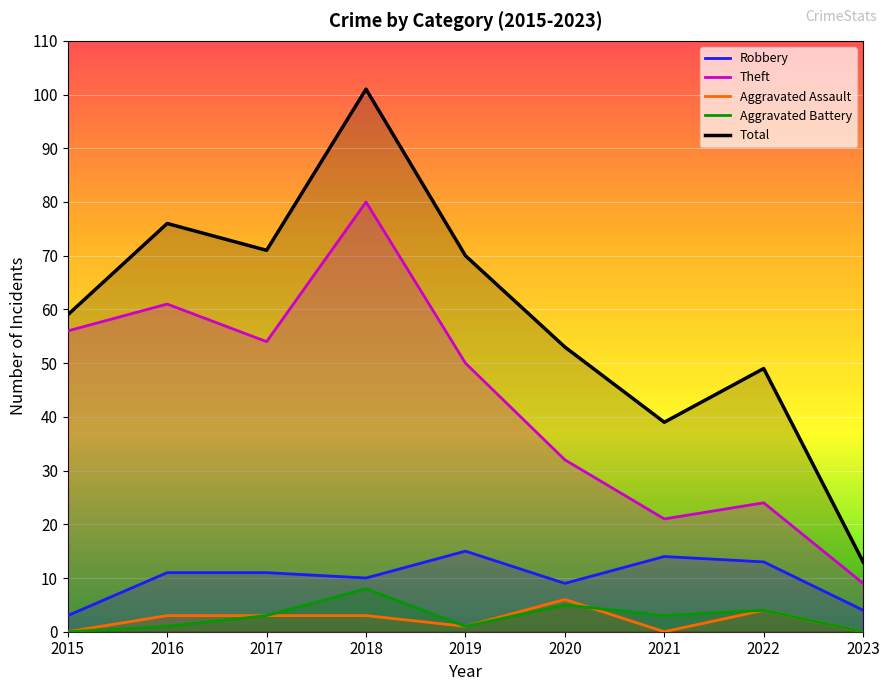

How many data points in Aggravated Assault are less than 3?

4